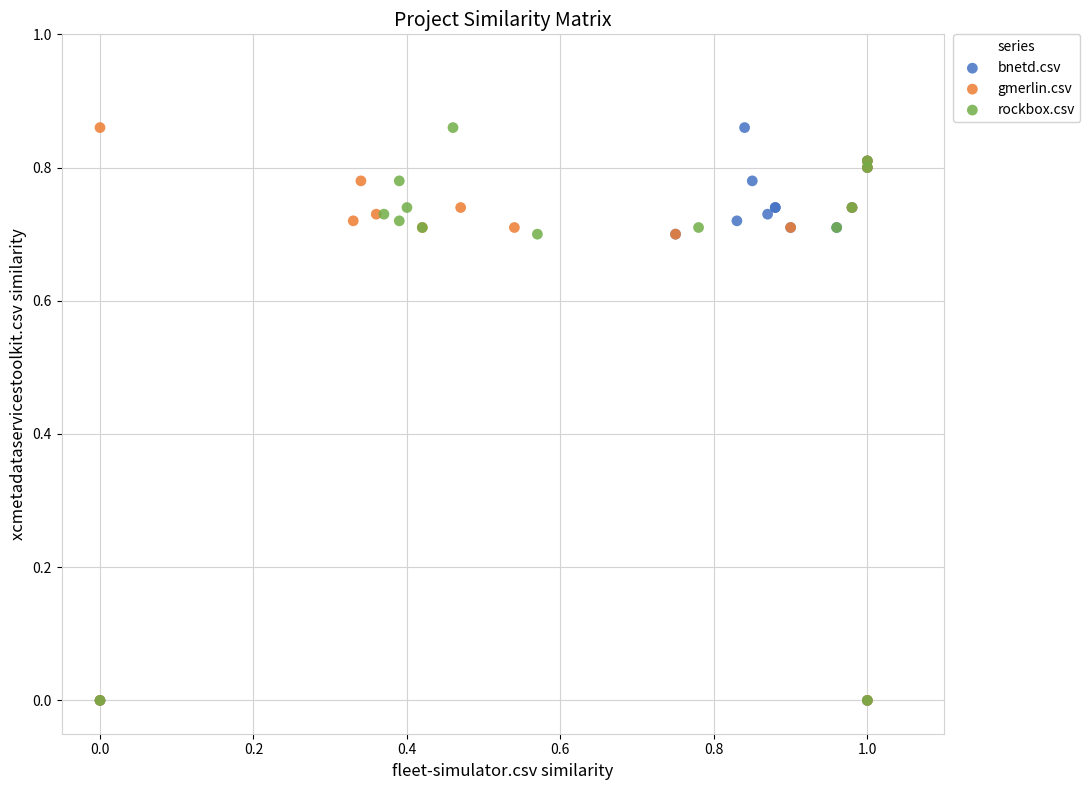

What are all the series names shown in the legend?

bnetd.csv, gmerlin.csv, rockbox.csv